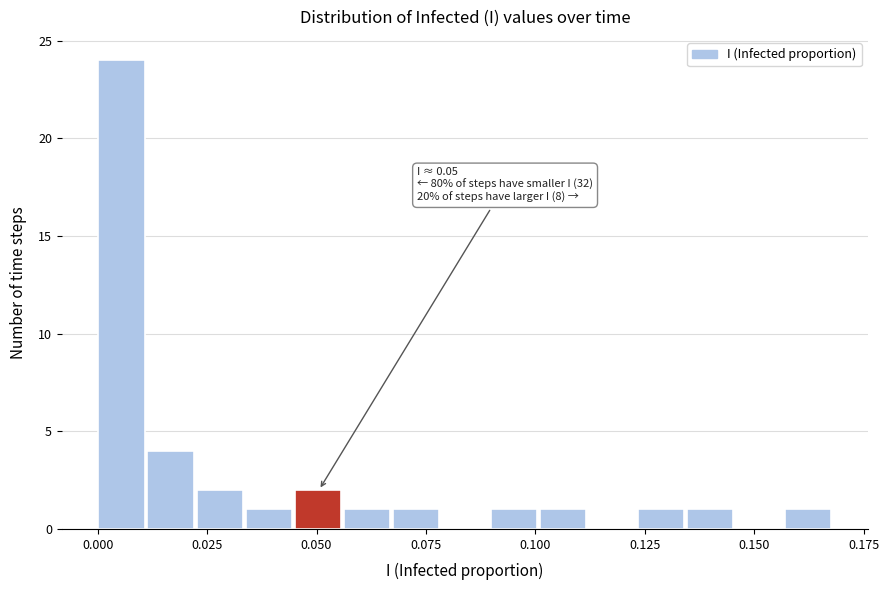

Read against the x-axis, roughly where is the centre of the tallest bar?

0.005